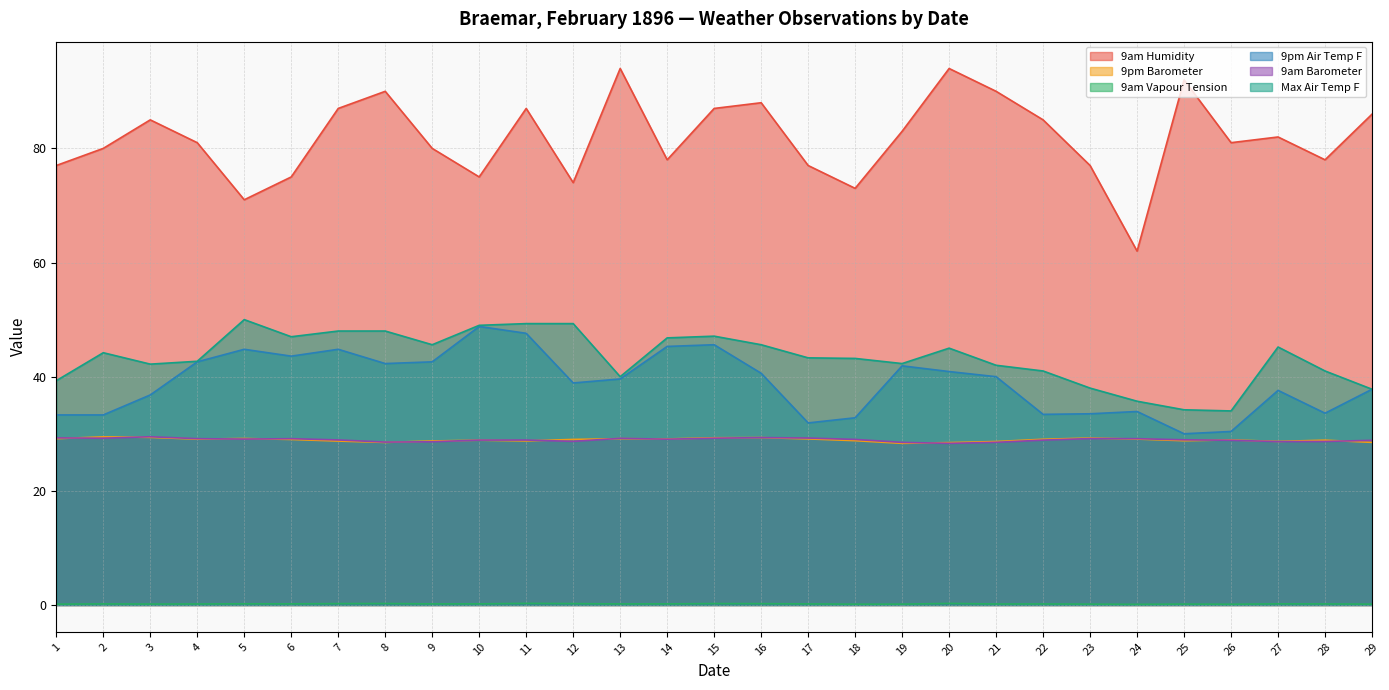

The 9pm Barometer series shows 28.9 at 26. True or false?

True